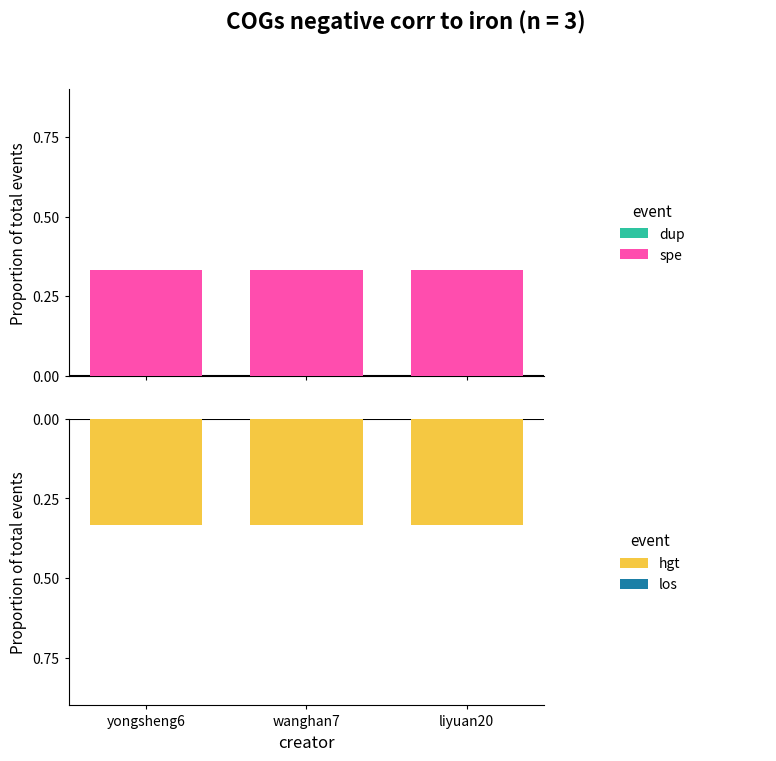

Rank the series at wanghan7 from lowest to highest value.

hgt, dup, los, spe